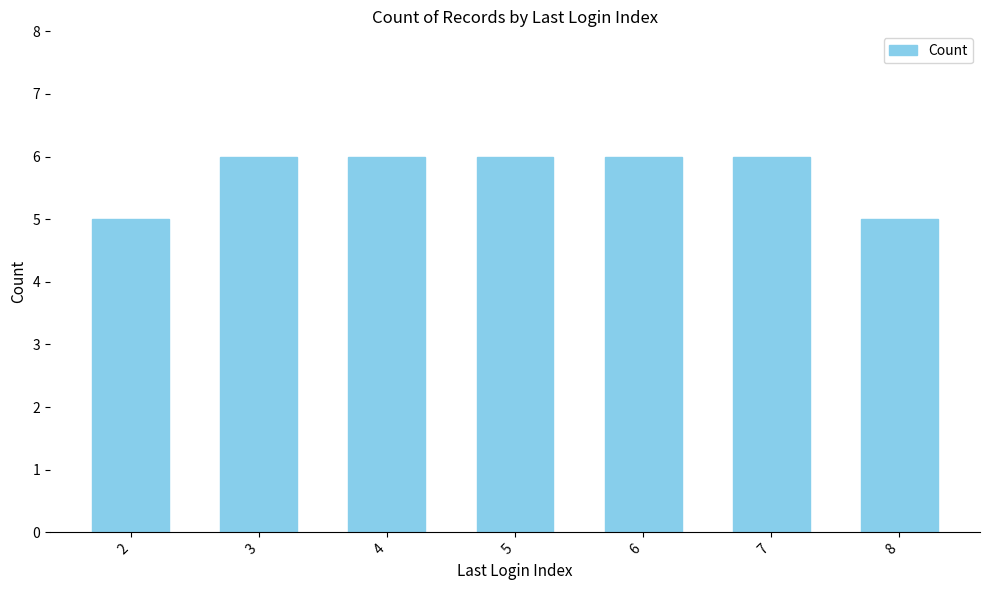

Does the chart contain any negative values?

No